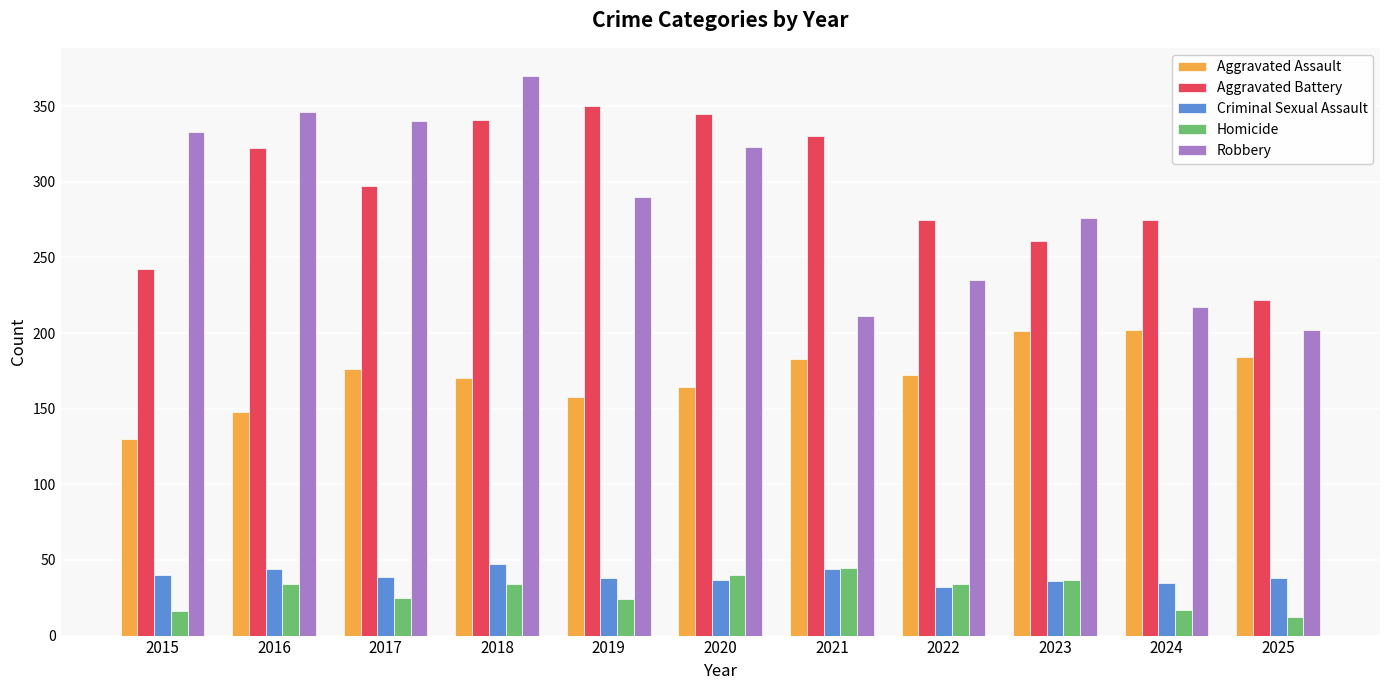

What is the difference between the Aggravated Battery values at 2019 and 2016?

28